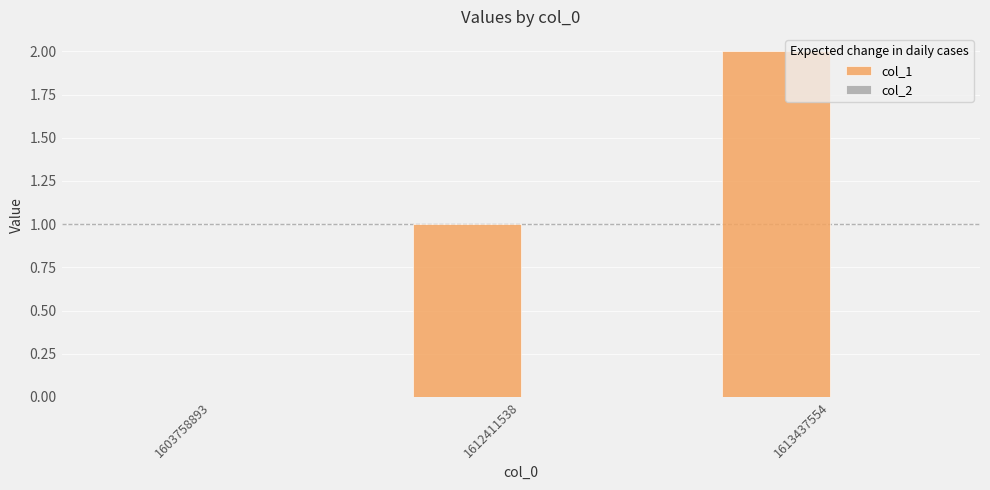

Are the bars horizontal?

No